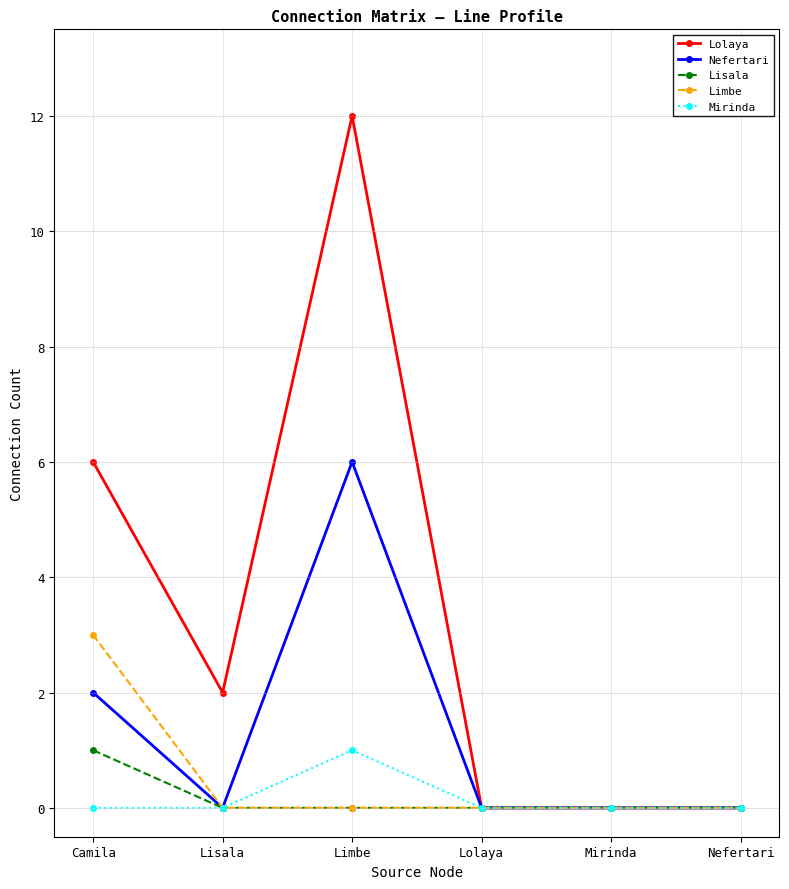

Count the number of categories in the chart.

6